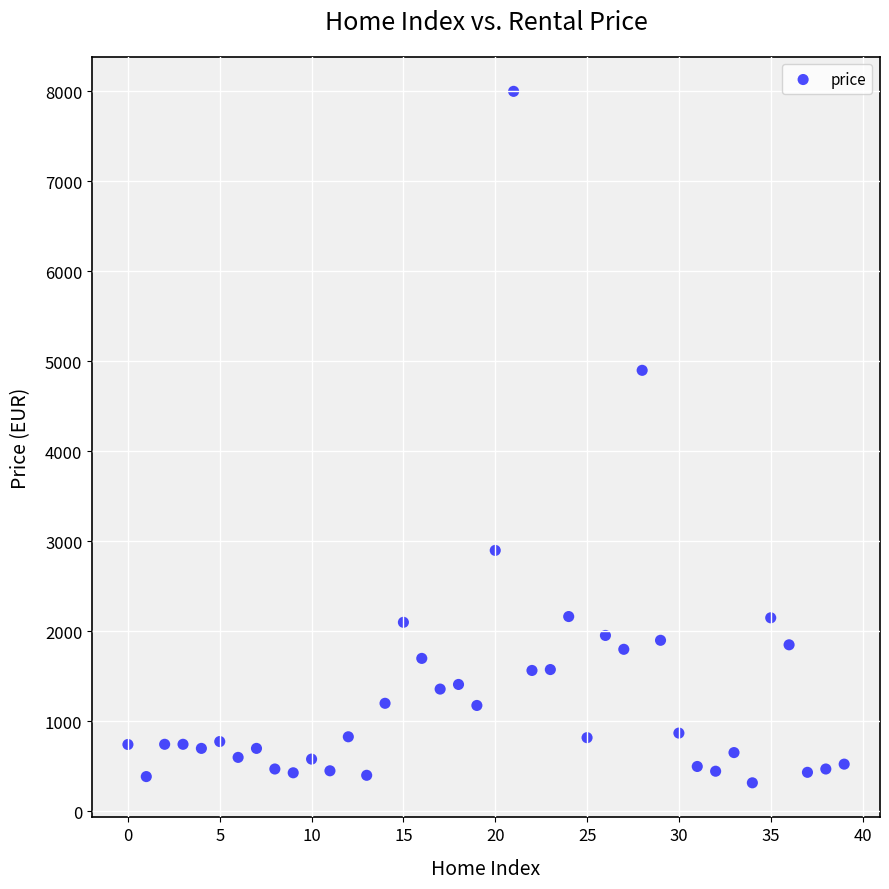

What Y value in the scatter plot is closest to 4158?

4900.0